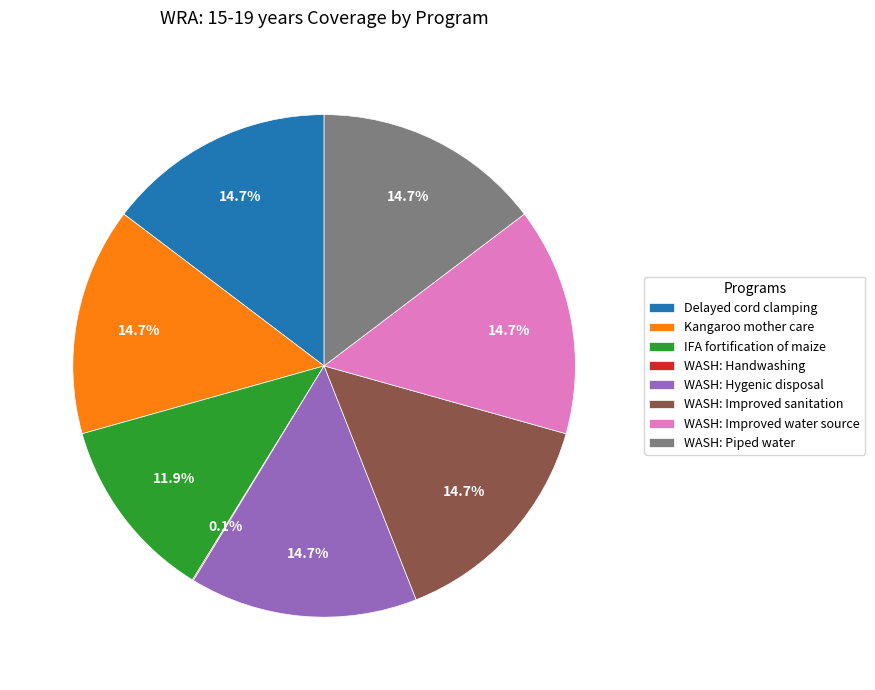

Approximately how many times larger is the value at IFA fortification of maize compared to Delayed cord clamping?

0.8